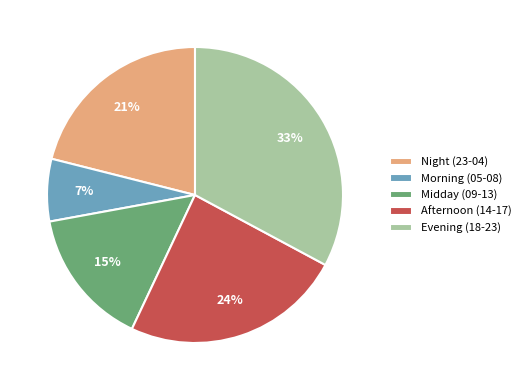

What percentage is the Night (23-04) slice, to the nearest percent?

21%